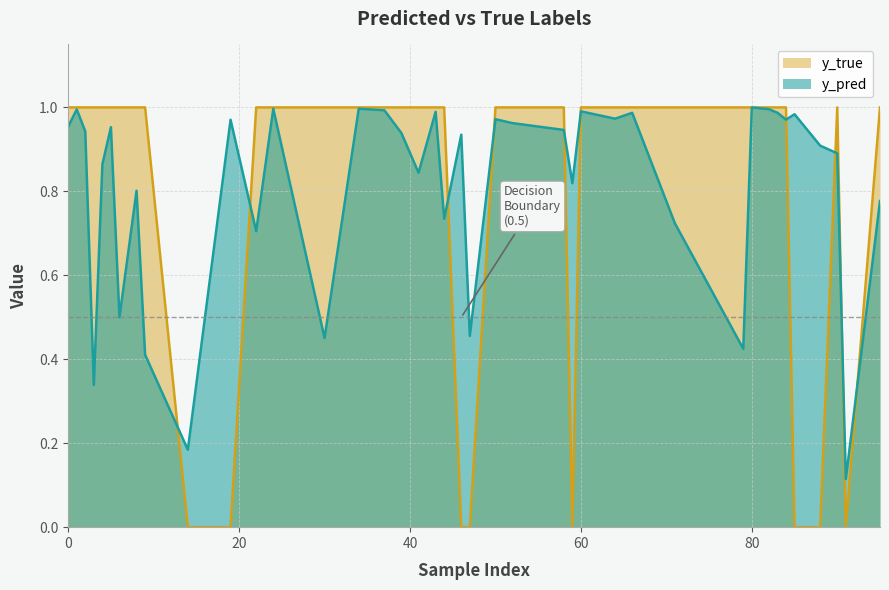

Is it true that y_pred equals 1.0 at 80?

True